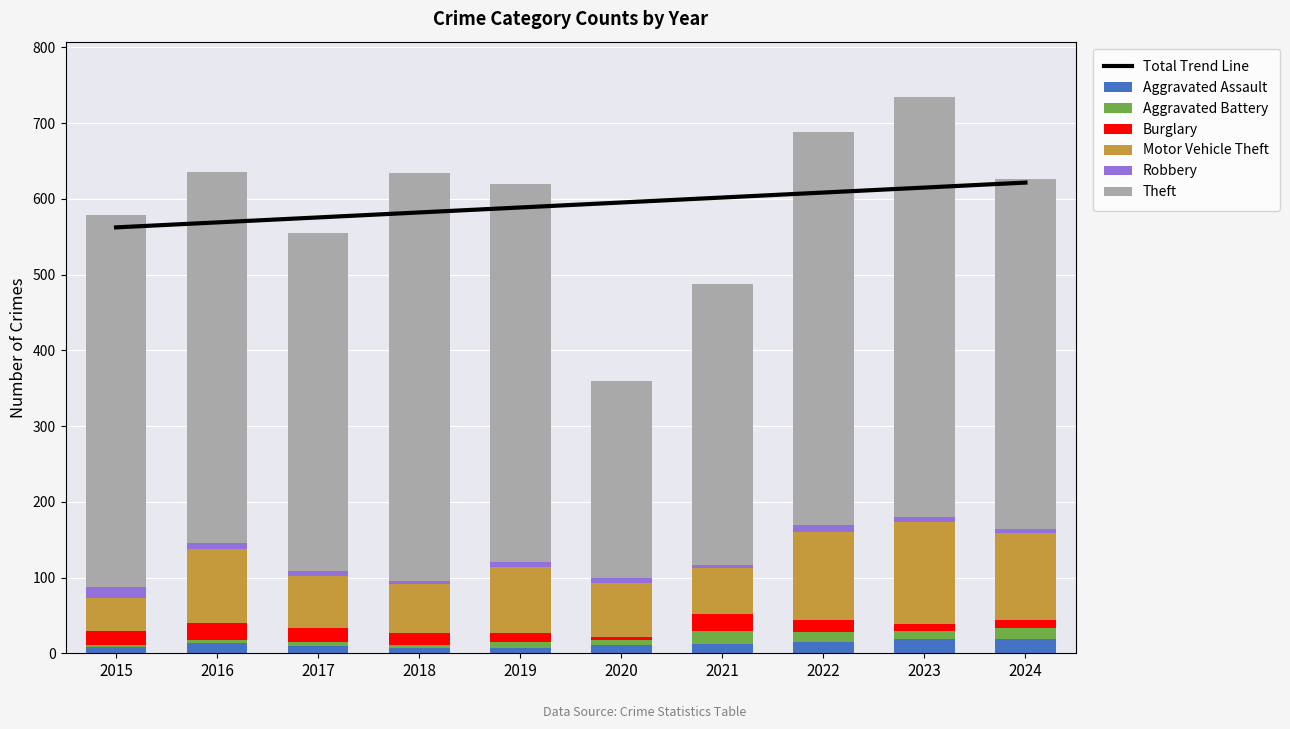

At which category is the sum across all series the highest?

2023